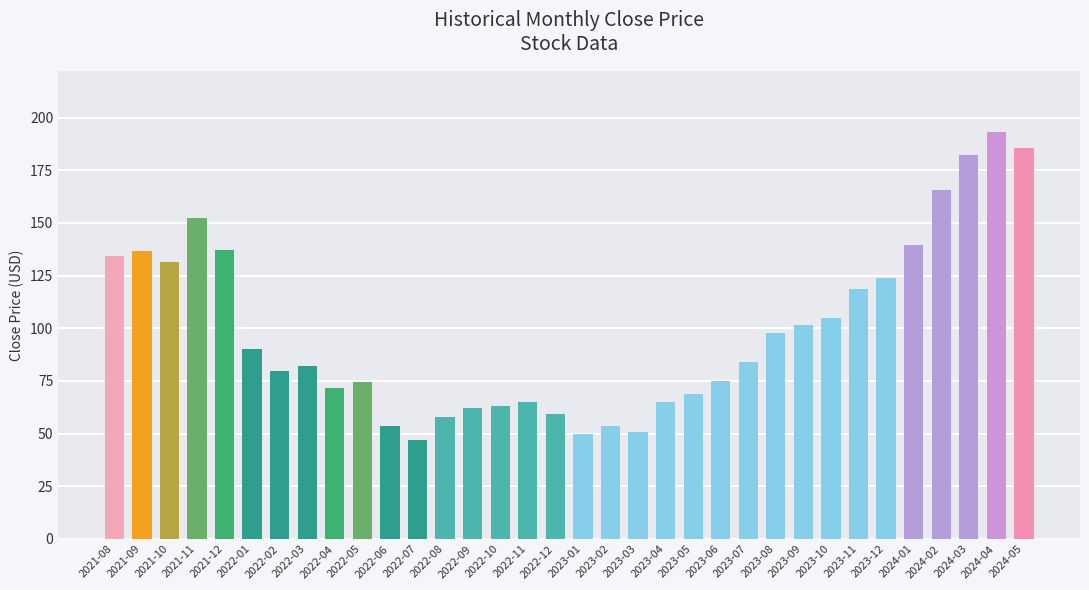

At which category does the chart reach its peak across all series?

2024-04